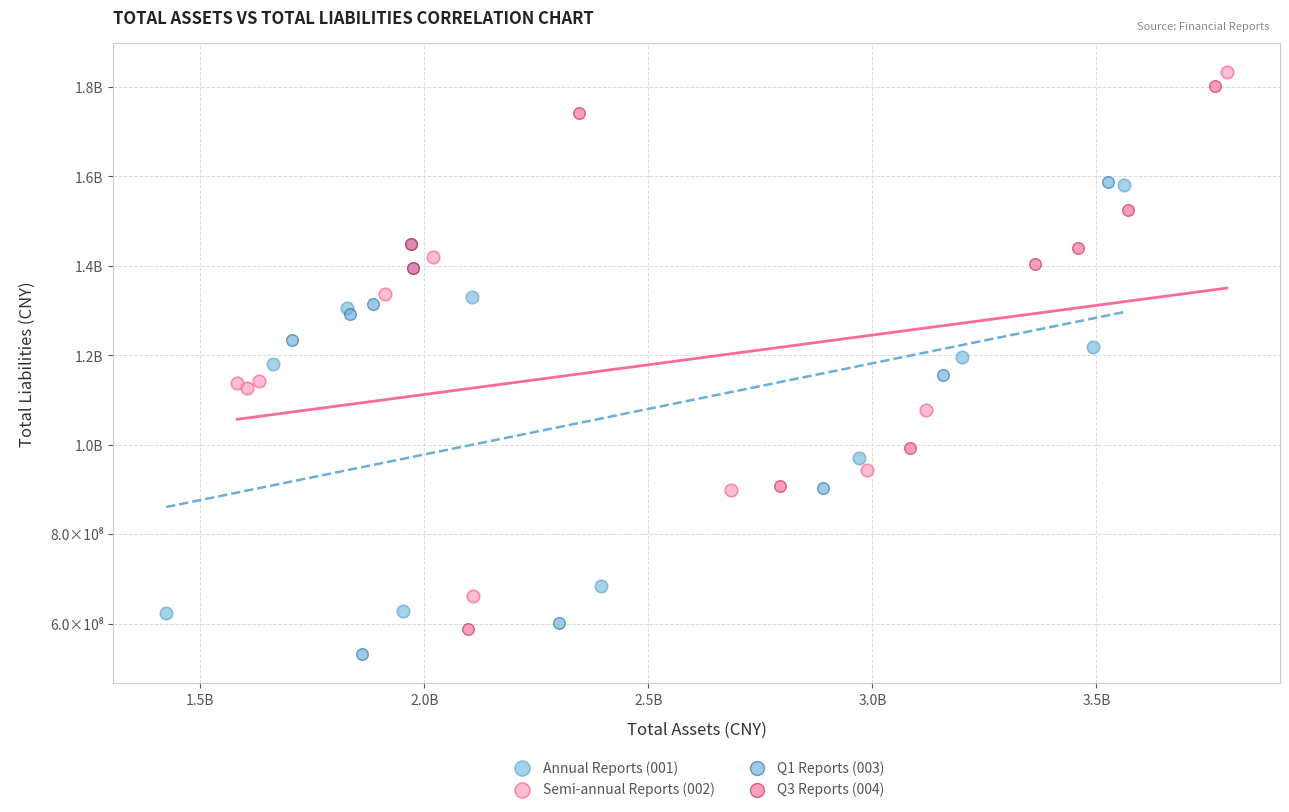

What are all the series names shown in the legend?

Annual Reports (001), Semi-annual Reports (002), Q1 Reports (003), Q3 Reports (004)